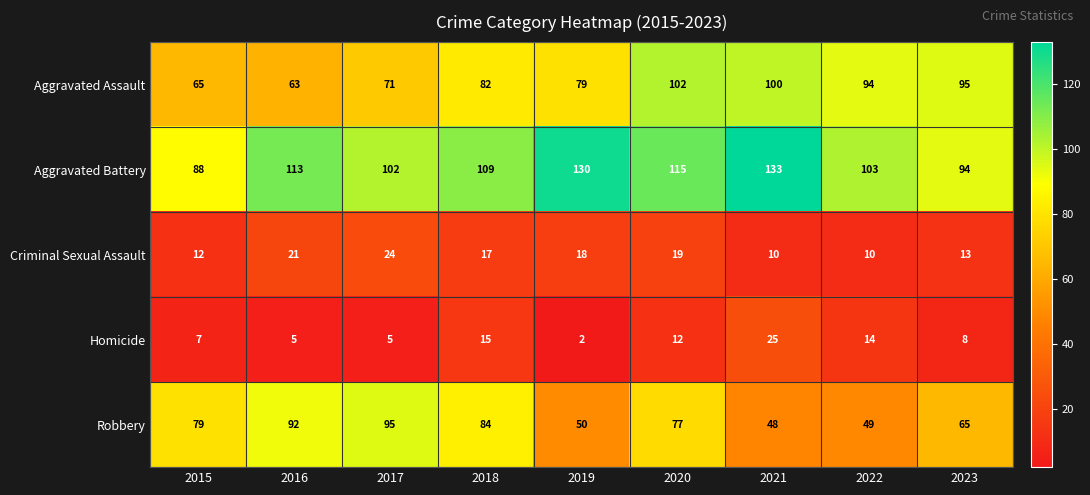

At which label does Aggravated Battery first exceed 109?

2016